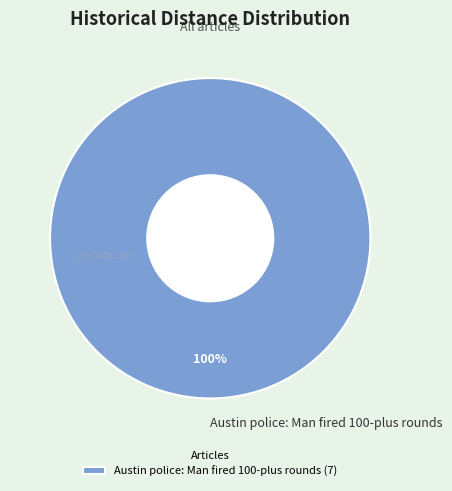

Is it true that Austin police: Man fired 100-plus rounds is 91% of the pie?

False